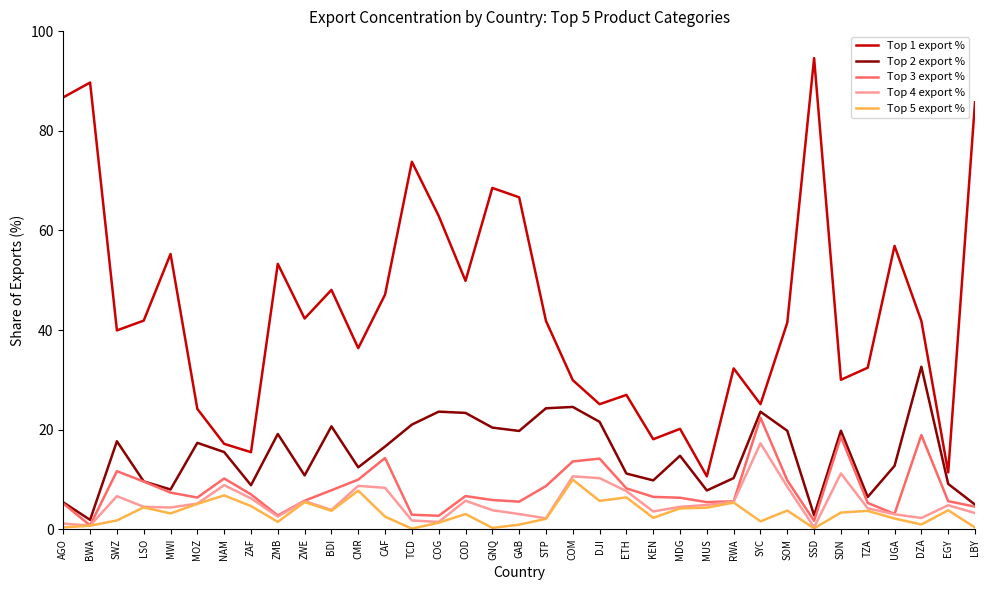

What position from the right is COM?

16